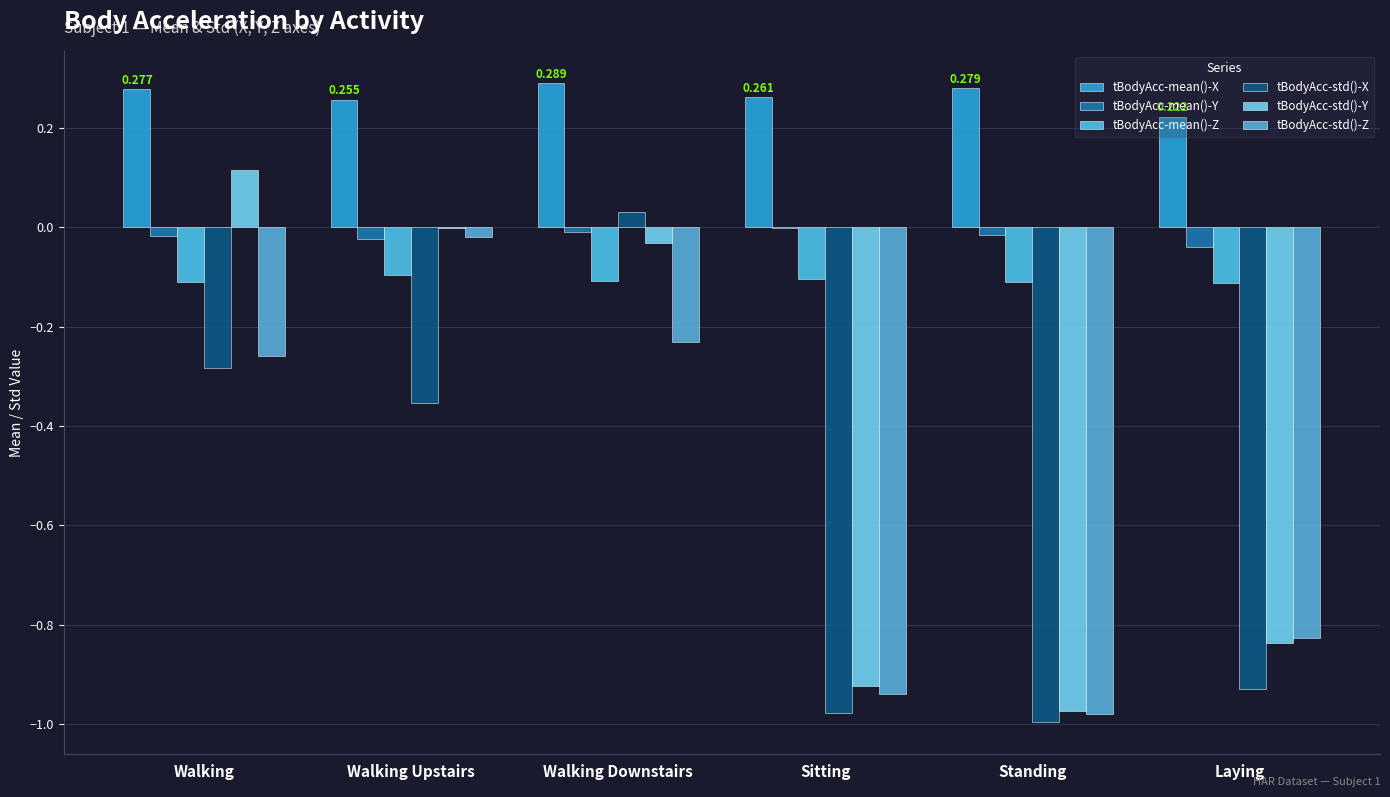

Reading left to right, transcribe all the data shown in this chart.

tBodyAcc-mean()-X: Walking=0.3	Walking Upstairs=0.3	Walking Downstairs=0.3	Sitting=0.3	Standing=0.3	Laying=0.2
tBodyAcc-mean()-Y: Walking=-0.0	Walking Upstairs=-0.0	Walking Downstairs=-0.0	Sitting=-0.0	Standing=-0.0	Laying=-0.0
tBodyAcc-mean()-Z: Walking=-0.1	Walking Upstairs=-0.1	Walking Downstairs=-0.1	Sitting=-0.1	Standing=-0.1	Laying=-0.1
tBodyAcc-std()-X: Walking=-0.3	Walking Upstairs=-0.4	Walking Downstairs=0.0	Sitting=-1.0	Standing=-1.0	Laying=-0.9
tBodyAcc-std()-Y: Walking=0.1	Walking Upstairs=-0.0	Walking Downstairs=-0.0	Sitting=-0.9	Standing=-1.0	Laying=-0.8
tBodyAcc-std()-Z: Walking=-0.3	Walking Upstairs=-0.0	Walking Downstairs=-0.2	Sitting=-0.9	Standing=-1.0	Laying=-0.8